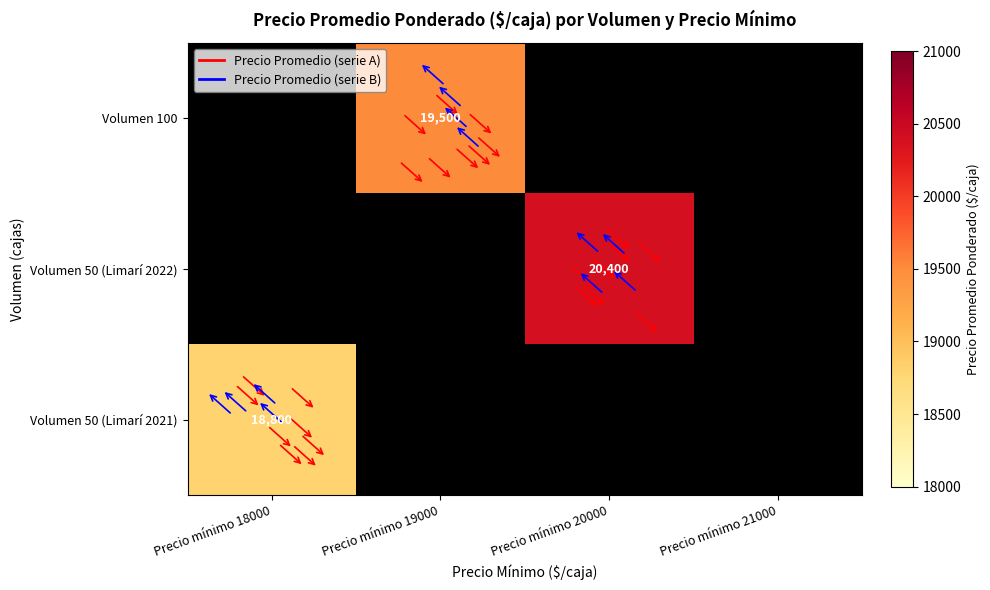

At which category does the chart reach its peak across all series?

Precio mínimo 20000